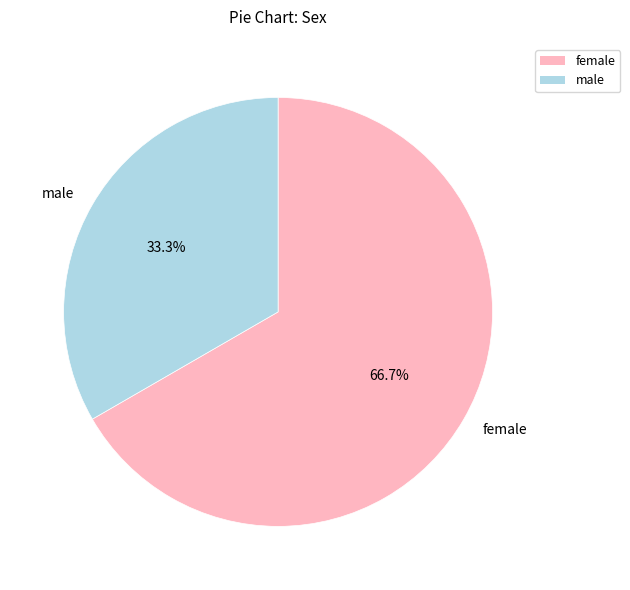

Is there a majority slice in this chart?

Yes